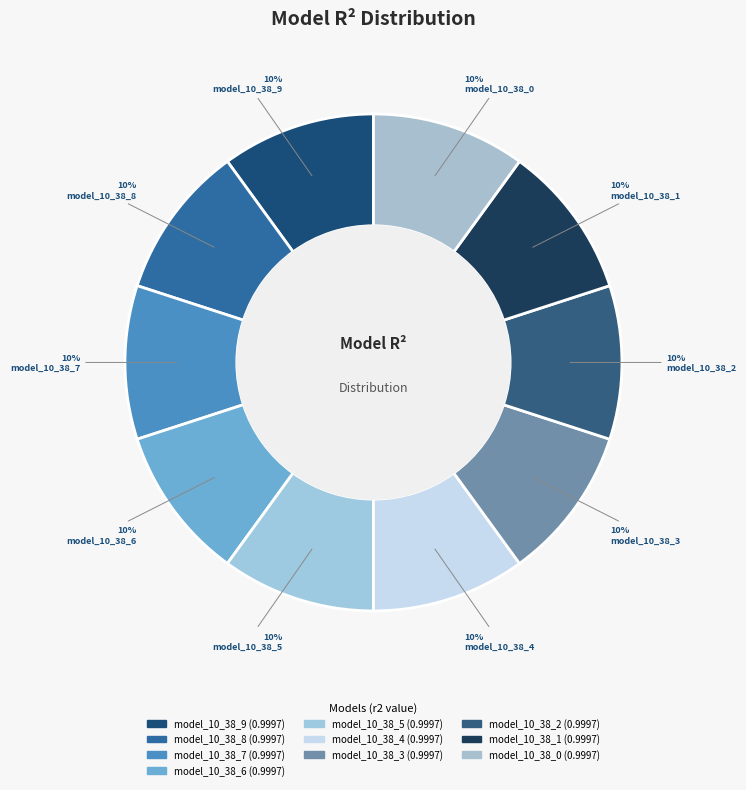

To the nearest percent, what portion does model_10_38_0 represent?

10%